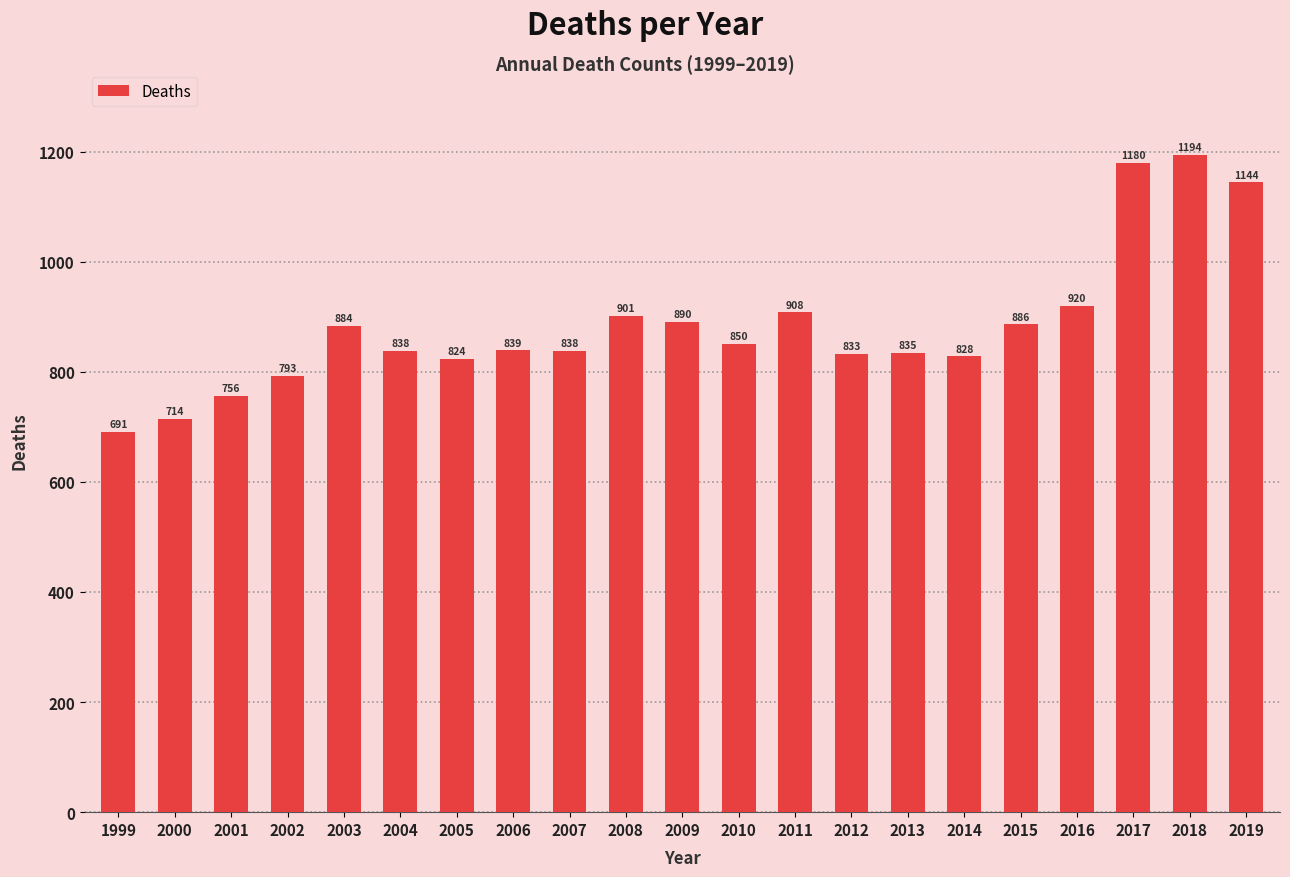

What is the value of the 2nd bar from the left?

714